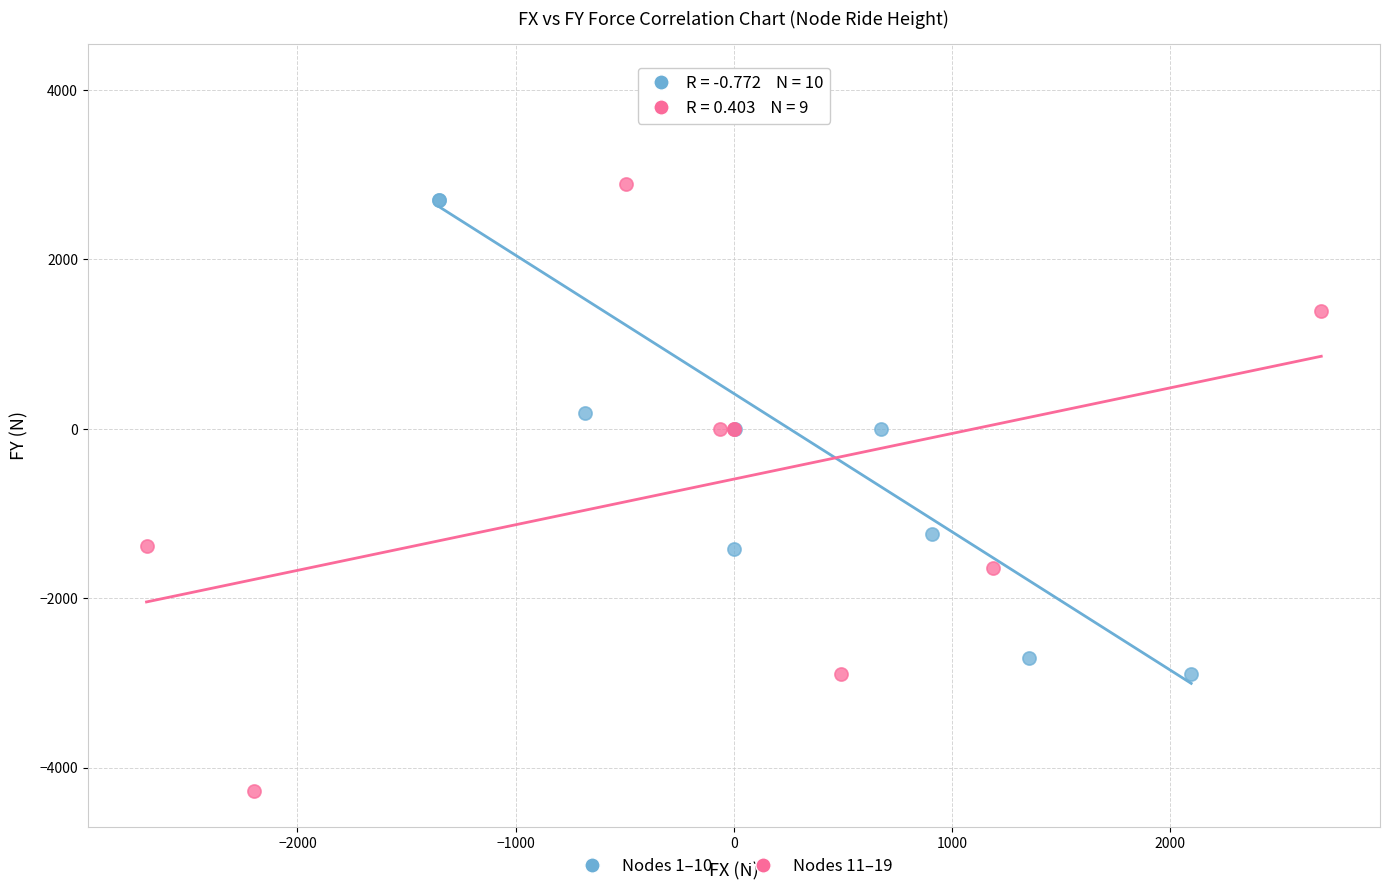

Which series contains the lowest Y value?

Nodes 11–19